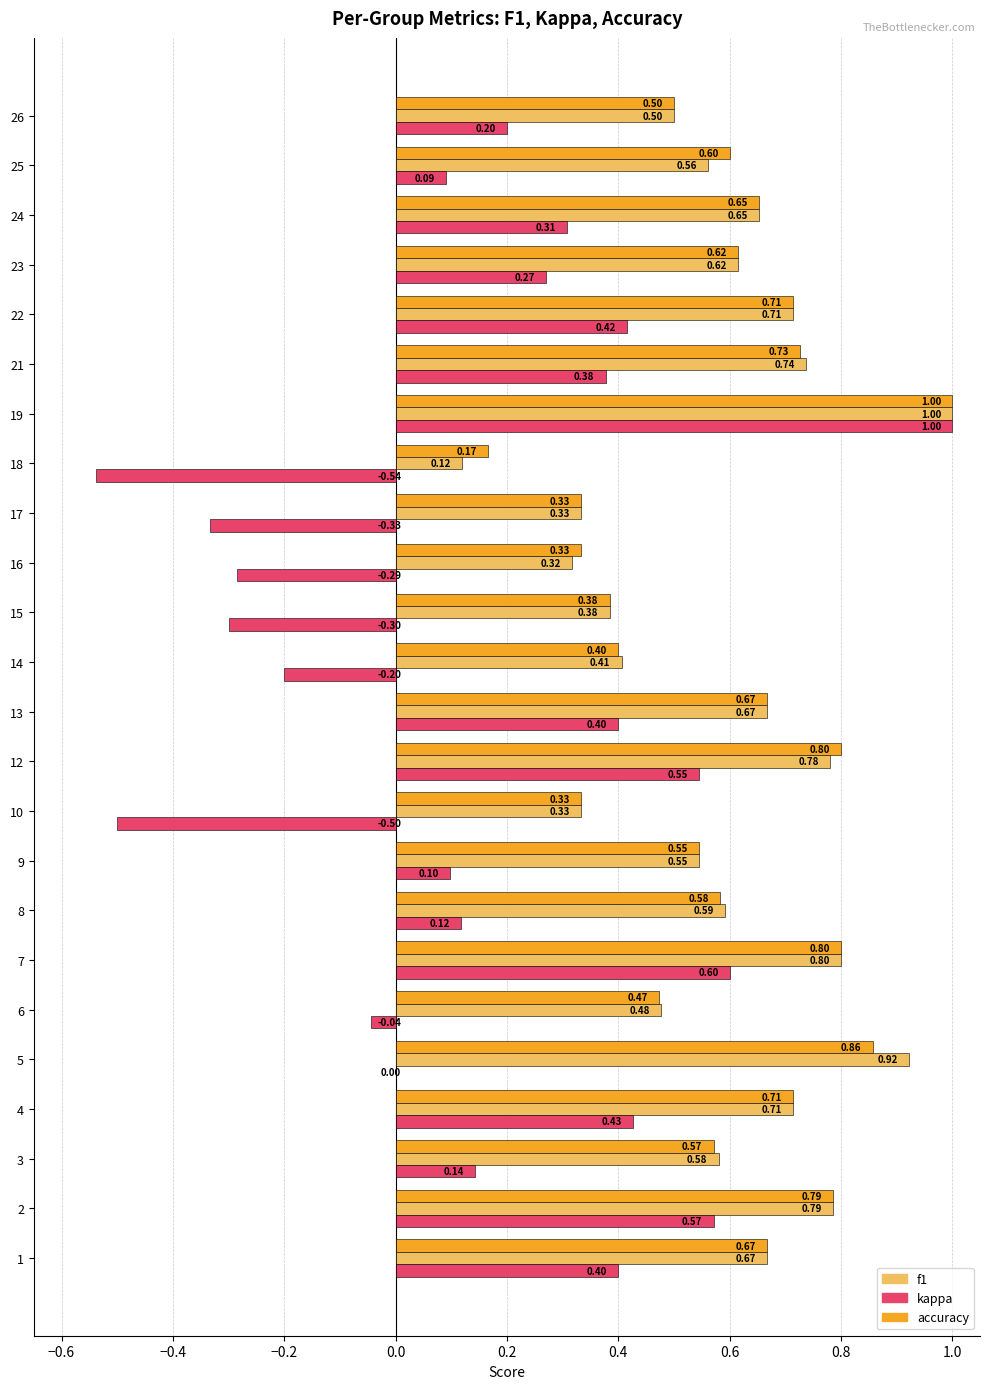

What is the sum of the kappa values at 18 and 15?

-0.8